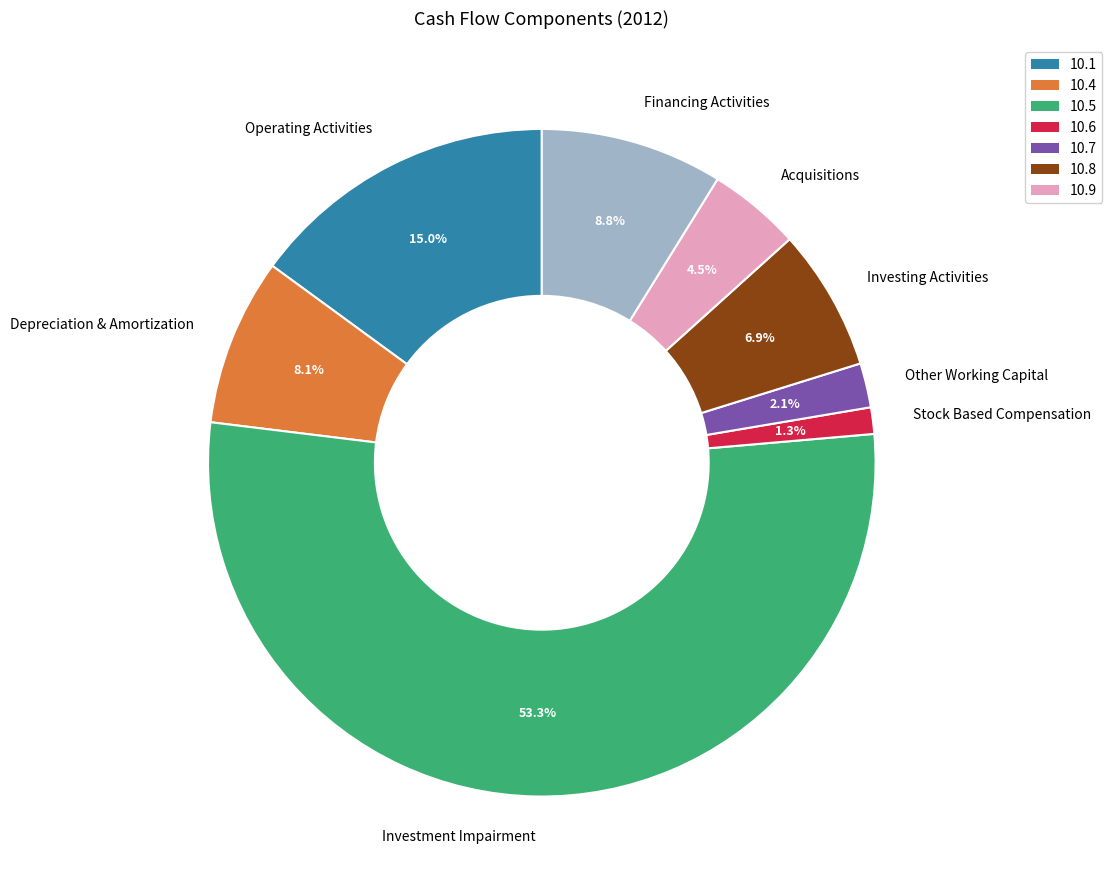

To the nearest percent, what is the difference between the Depreciation & Amortization and Financing Activities slice percentages?

1%